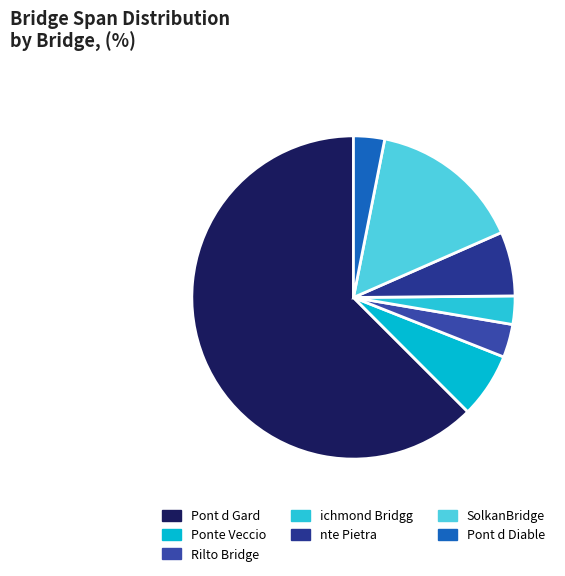

Is there a majority slice in this chart?

Yes